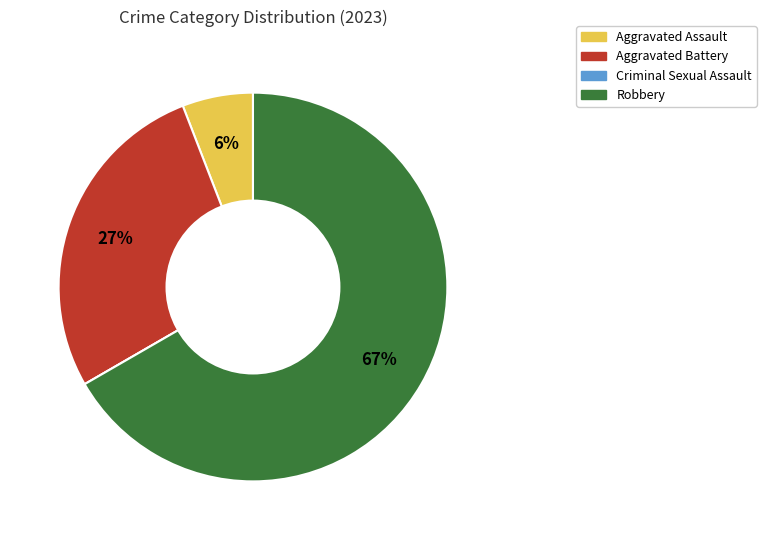

Which has a higher value, Robbery or Aggravated Battery?

Robbery